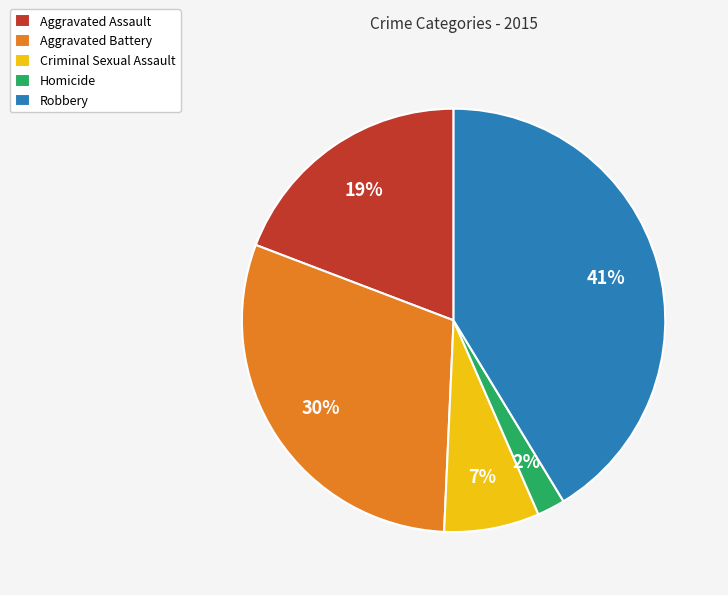

Is it true that Criminal Sexual Assault is 7% of the pie?

True